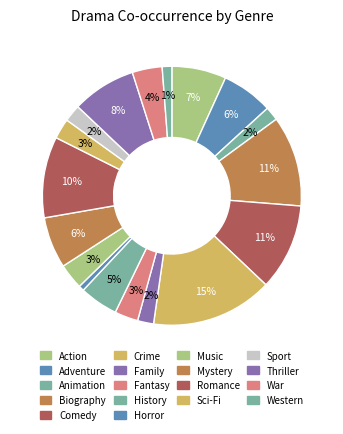

How much of the chart is everything except Family?

98.0%